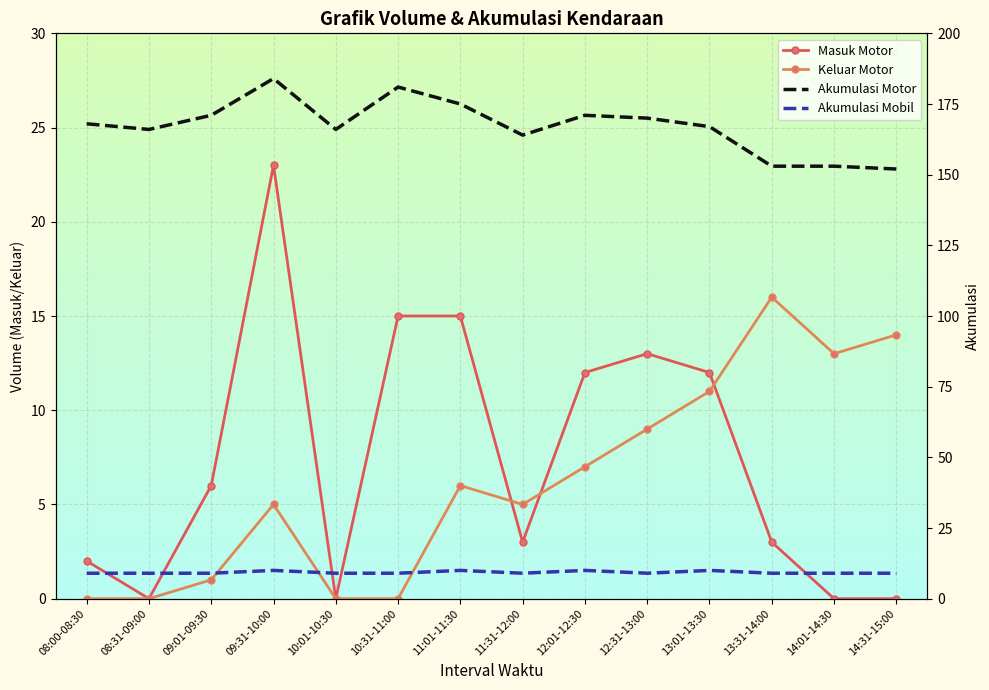

Reading left to right, list all the values displayed in this chart.

Masuk Motor: 08:00-08:30=2	08:31-09:00=0	09:01-09:30=6	09:31-10:00=23	10:01-10:30=0	10:31-11:00=15	11:01-11:30=15	11:31-12:00=3	12:01-12:30=12	12:31-13:00=13	13:01-13:30=12	13:31-14:00=3	14:01-14:30=0	14:31-15:00=0
Keluar Motor: 08:00-08:30=0	08:31-09:00=0	09:01-09:30=1	09:31-10:00=5	10:01-10:30=0	10:31-11:00=0	11:01-11:30=6	11:31-12:00=5	12:01-12:30=7	12:31-13:00=9	13:01-13:30=11	13:31-14:00=16	14:01-14:30=13	14:31-15:00=14
Akumulasi Motor: 08:00-08:30=168	08:31-09:00=166	09:01-09:30=171	09:31-10:00=184	10:01-10:30=166	10:31-11:00=181	11:01-11:30=175	11:31-12:00=164	12:01-12:30=171	12:31-13:00=170	13:01-13:30=167	13:31-14:00=153	14:01-14:30=153	14:31-15:00=152
Akumulasi Mobil: 08:00-08:30=9	08:31-09:00=9	09:01-09:30=9	09:31-10:00=10	10:01-10:30=9	10:31-11:00=9	11:01-11:30=10	11:31-12:00=9	12:01-12:30=10	12:31-13:00=9	13:01-13:30=10	13:31-14:00=9	14:01-14:30=9	14:31-15:00=9